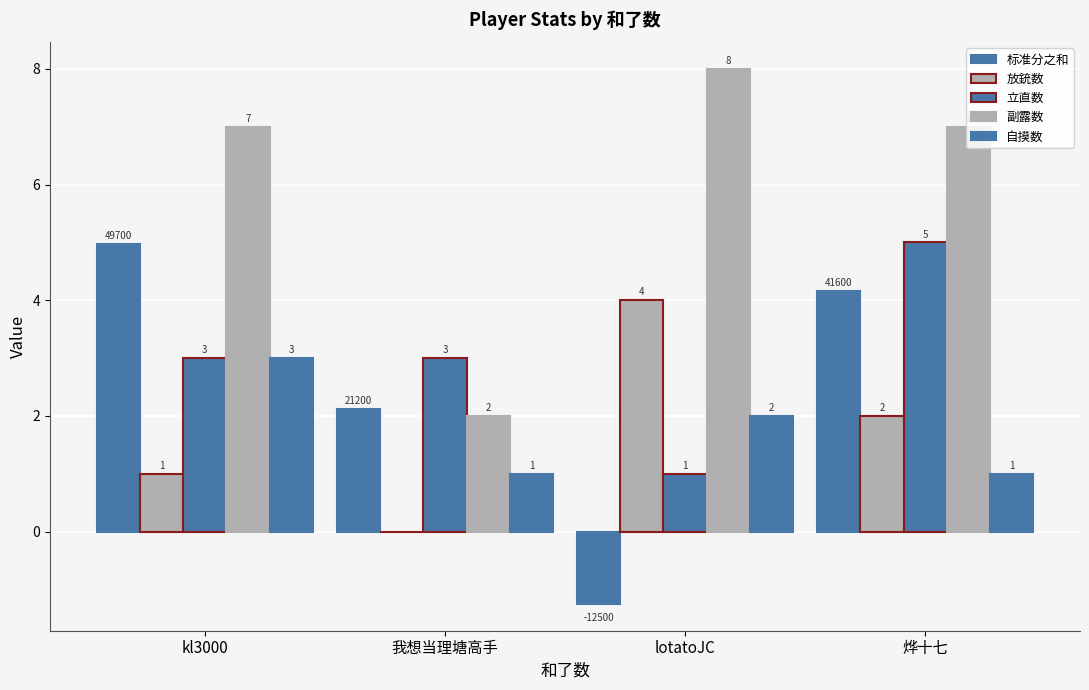

Are the bars horizontal?

No